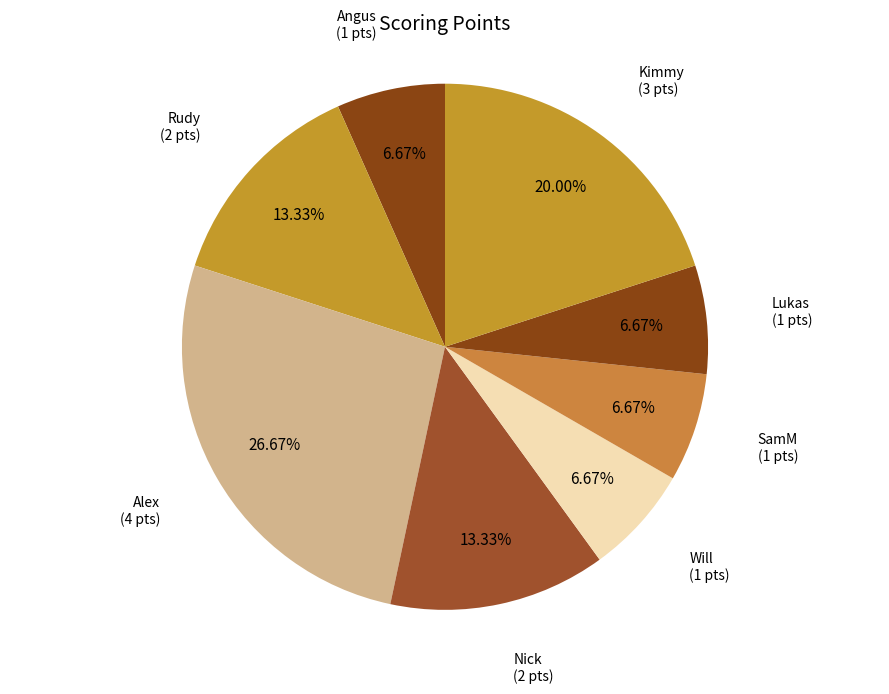

True or false: Kimmy accounts for 20% of the total.

True